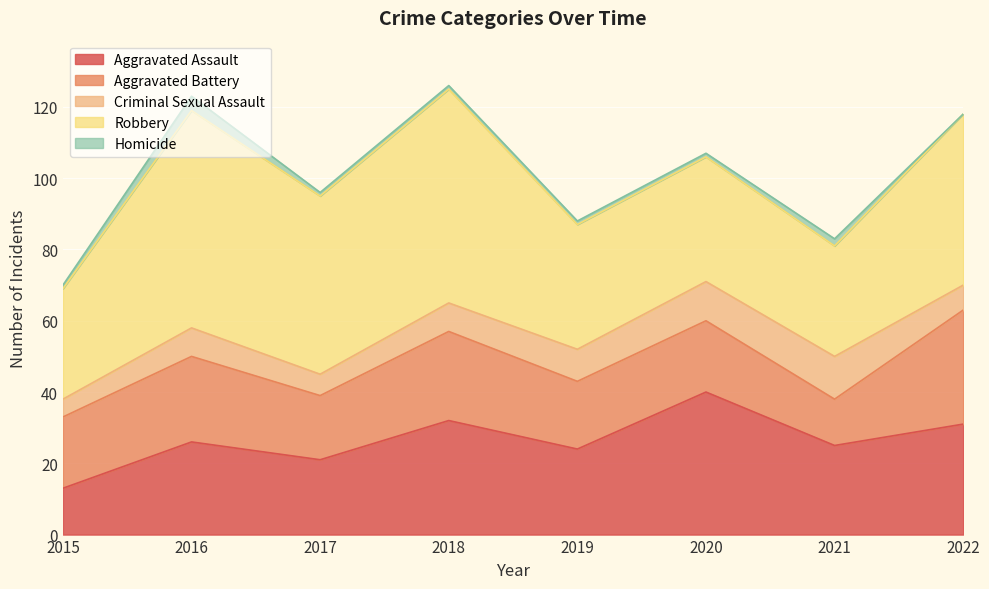

True or false: Aggravated Assault and Homicide intersect in this chart.

False